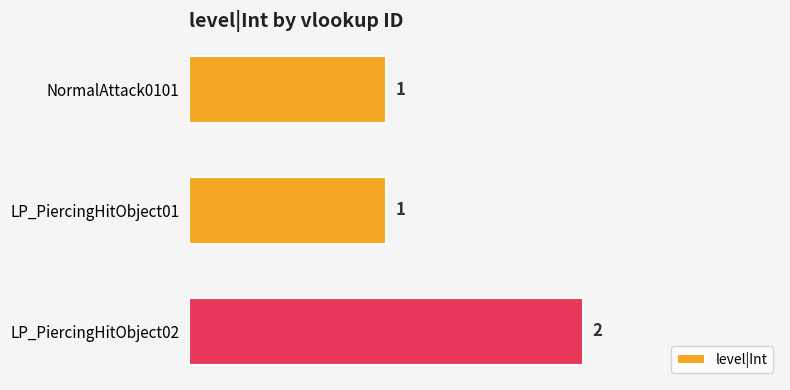

The value at LP_PiercingHitObject01 is 1. True or false?

True